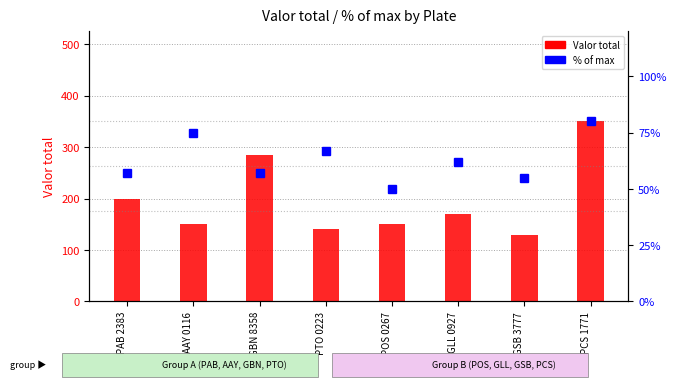

What is the minimum value shown in the chart?

50